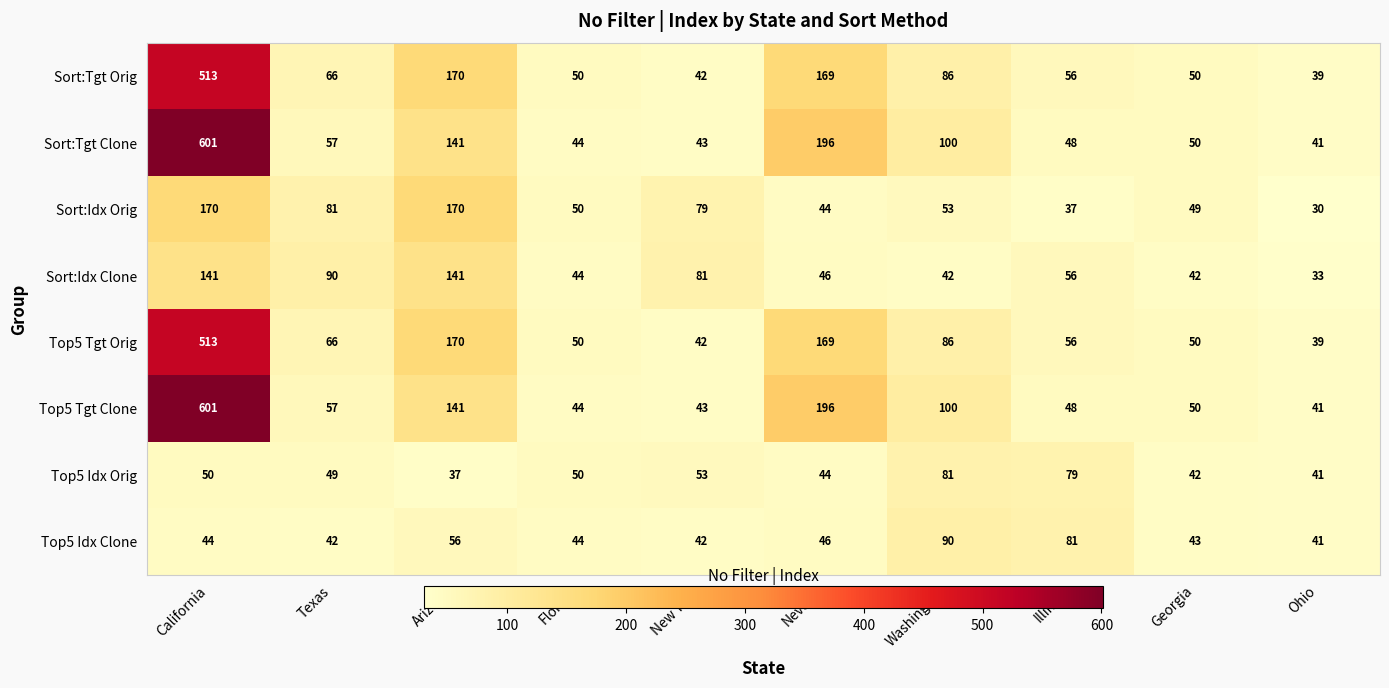

Which label corresponds to the smallest value in the chart?

Ohio